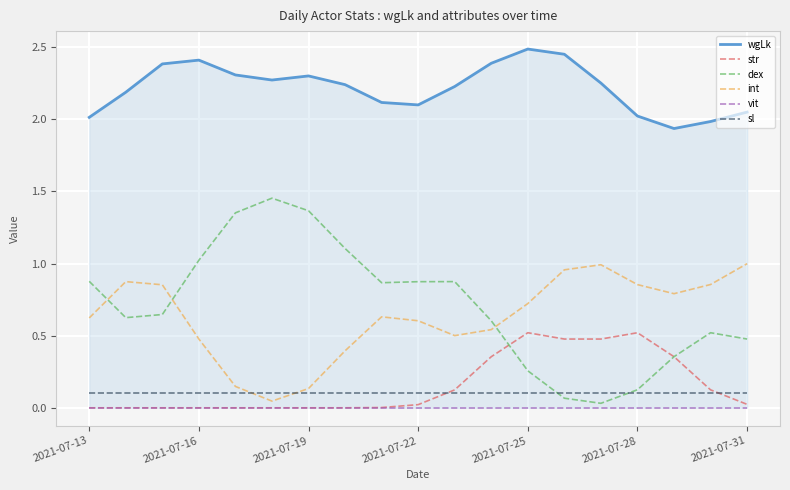

The sl series shows 0.1 at 2021-07-13. True or false?

True